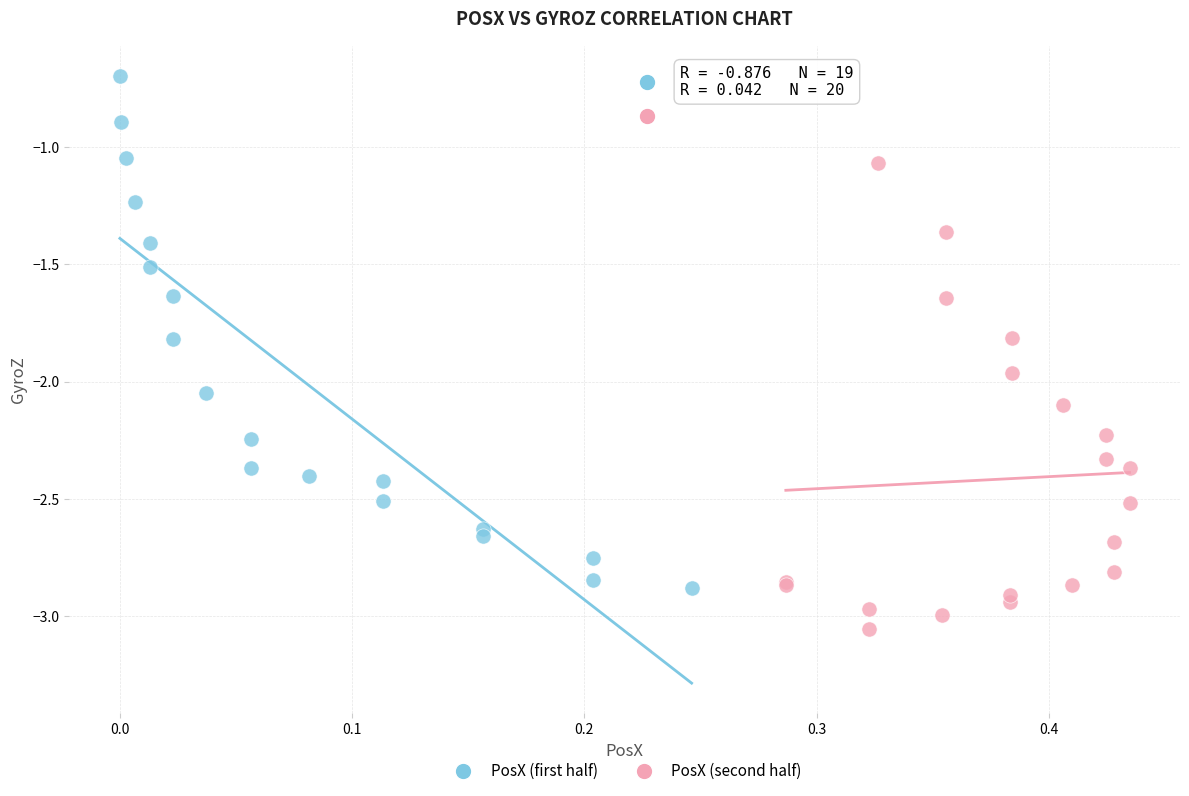

Which series has the widest spread of Y values?

PosX (first half)